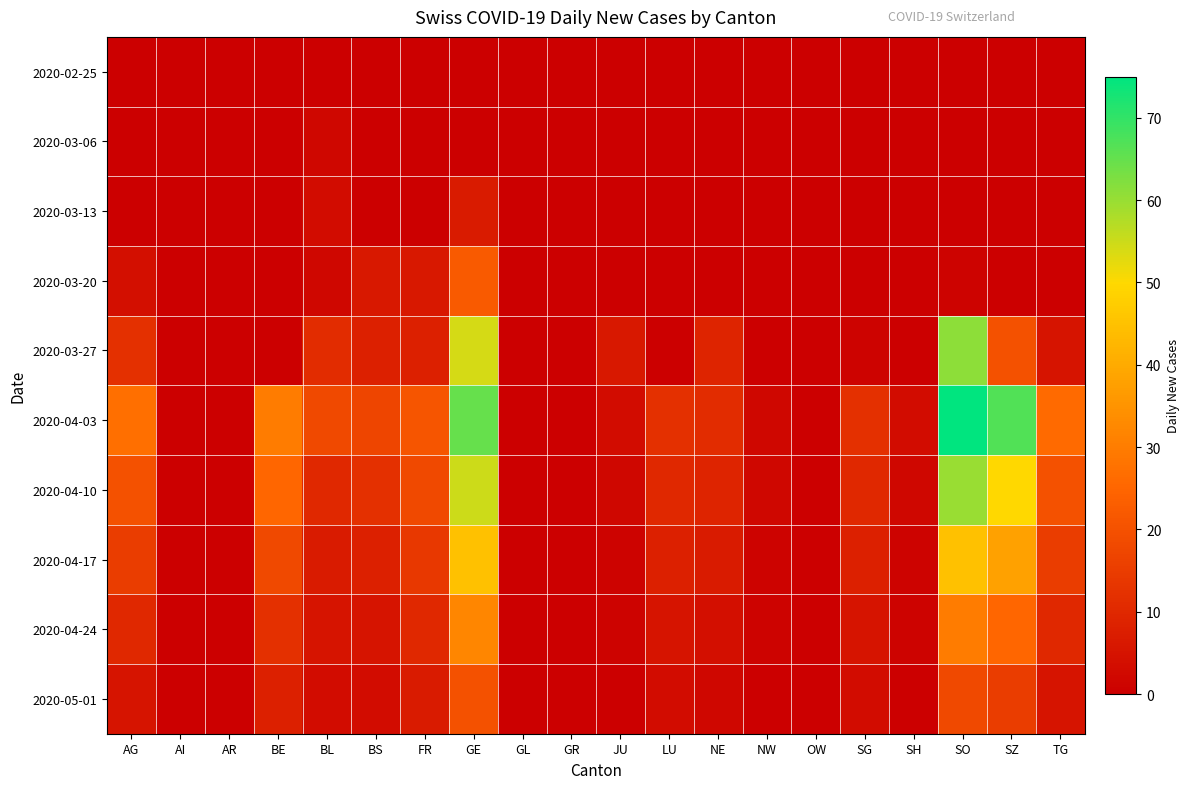

Reading left to right, extract all data points from this chart.

2020-02-25: AG=0	AI=0	AR=0	BE=0	BL=0	BS=0	FR=0	GE=0	GL=0	GR=0	JU=0	LU=0	NE=0	NW=0	OW=0	SG=0	SH=0	SO=0	SZ=0	TG=0
2020-03-06: AG=0	AI=0	AR=0	BE=0	BL=2	BS=0	FR=0	GE=0	GL=0	GR=0	JU=0	LU=0	NE=0	NW=0	OW=0	SG=0	SH=0	SO=0	SZ=0	TG=0
2020-03-13: AG=0	AI=0	AR=0	BE=0	BL=3	BS=0	FR=0	GE=7	GL=0	GR=0	JU=0	LU=0	NE=0	NW=0	OW=0	SG=0	SH=0	SO=0	SZ=0	TG=0
2020-03-20: AG=4	AI=0	AR=0	BE=0	BL=2	BS=6	FR=6	GE=22	GL=0	GR=0	JU=0	LU=0	NE=0	NW=0	OW=0	SG=0	SH=0	SO=1	SZ=0	TG=0
2020-03-27: AG=12	AI=0	AR=0	BE=0	BL=11	BS=8	FR=8	GE=54	GL=0	GR=0	JU=6	LU=0	NE=9	NW=0	OW=0	SG=1	SH=0	SO=61	SZ=20	TG=5
2020-04-03: AG=27	AI=0	AR=0	BE=30	BL=18	BS=17	FR=21	GE=65	GL=0	GR=0	JU=3	LU=12	NE=11	NW=2	OW=0	SG=12	SH=3	SO=75	SZ=67	TG=26
2020-04-10: AG=20	AI=0	AR=0	BE=25	BL=10	BS=12	FR=18	GE=55	GL=0	GR=0	JU=2	LU=10	NE=9	NW=2	OW=0	SG=10	SH=2	SO=60	SZ=50	TG=20
2020-04-17: AG=15	AI=0	AR=0	BE=18	BL=7	BS=8	FR=14	GE=45	GL=0	GR=0	JU=1	LU=8	NE=7	NW=1	OW=0	SG=8	SH=1	SO=45	SZ=38	TG=15
2020-04-24: AG=10	AI=0	AR=0	BE=12	BL=5	BS=5	FR=10	GE=32	GL=0	GR=0	JU=1	LU=5	NE=4	NW=1	OW=0	SG=5	SH=1	SO=30	SZ=25	TG=10
2020-05-01: AG=5	AI=0	AR=0	BE=8	BL=3	BS=3	FR=7	GE=20	GL=0	GR=0	JU=0	LU=3	NE=2	NW=0	OW=0	SG=3	SH=0	SO=18	SZ=15	TG=5